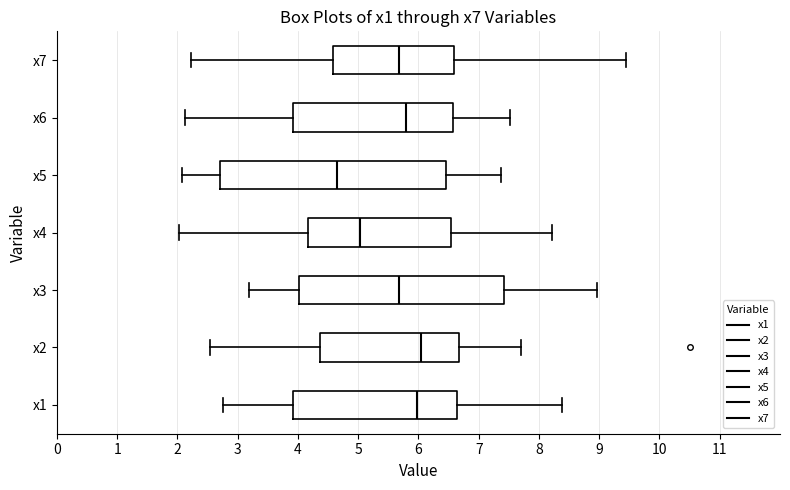

Where does the median line of the box for x4 sit on the x-axis? The values are not printed on the chart, so give them approximately, as read against the axis.

5.0